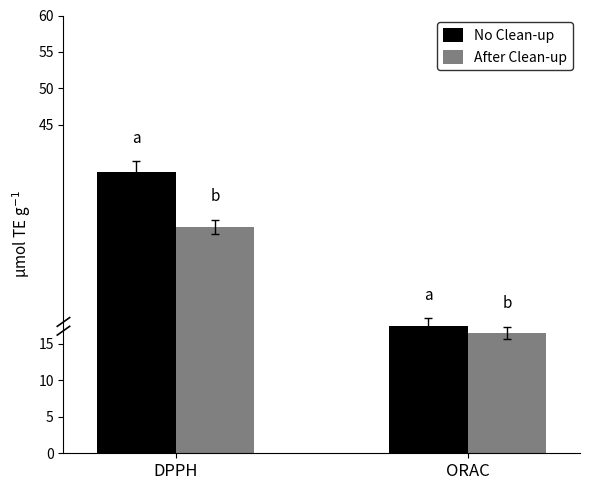

Are the bars grouped side by side (vs. stacked)?

Yes